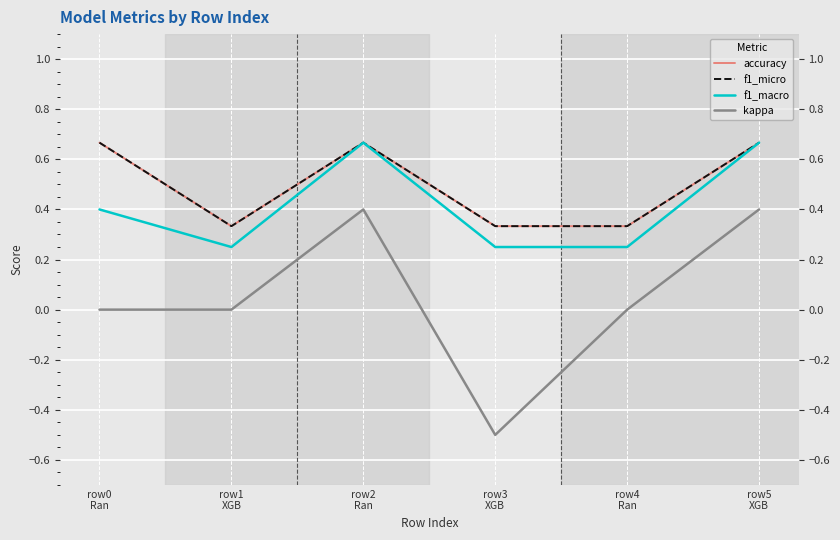

Between row5
XGB and row0
Ran, which is larger?

row5
XGB